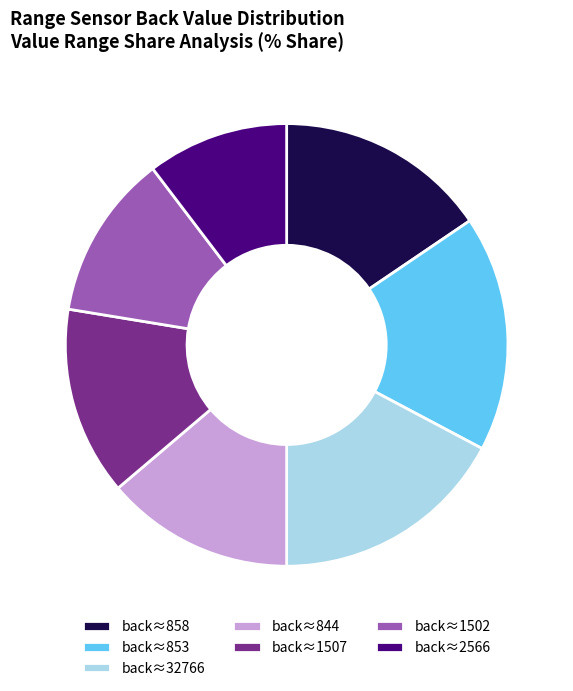

Approximately how many times larger is the value at back≈1507 compared to back≈2566?

1.3